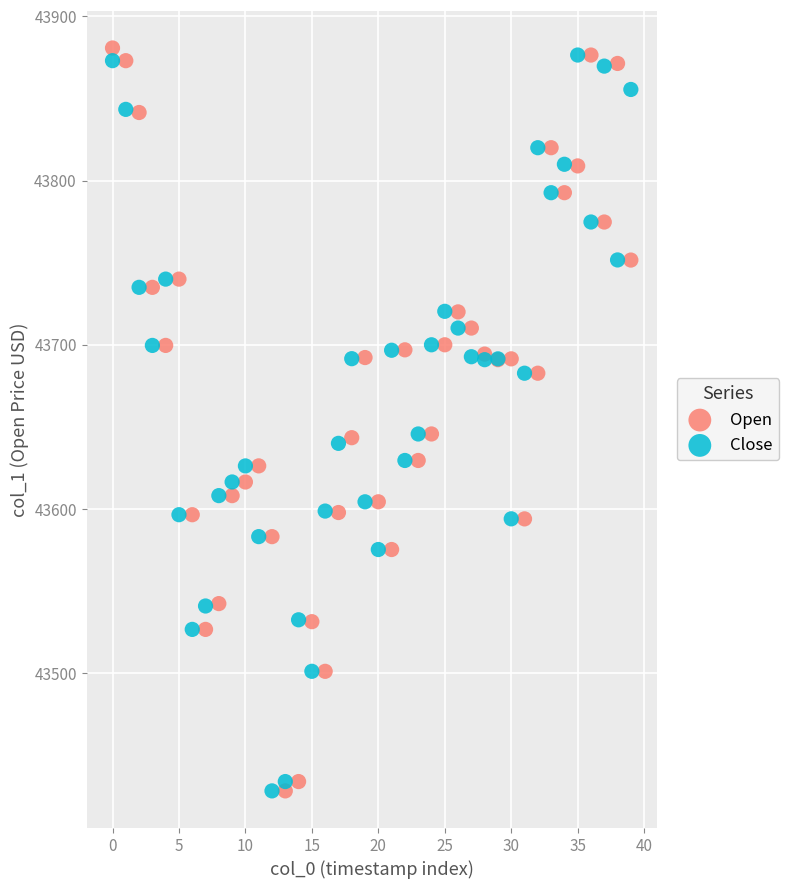

What are all the series names shown in the legend?

Open, Close